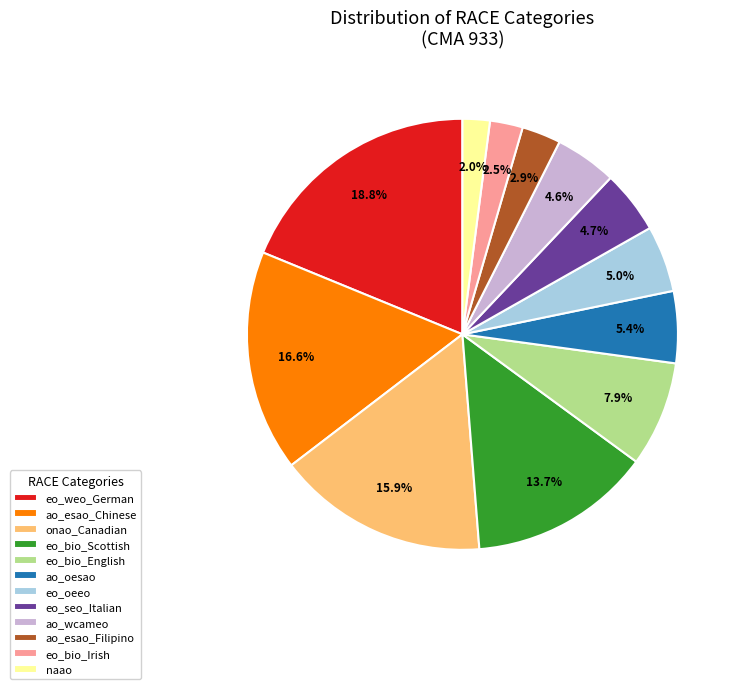

How many segments does this pie chart have?

12